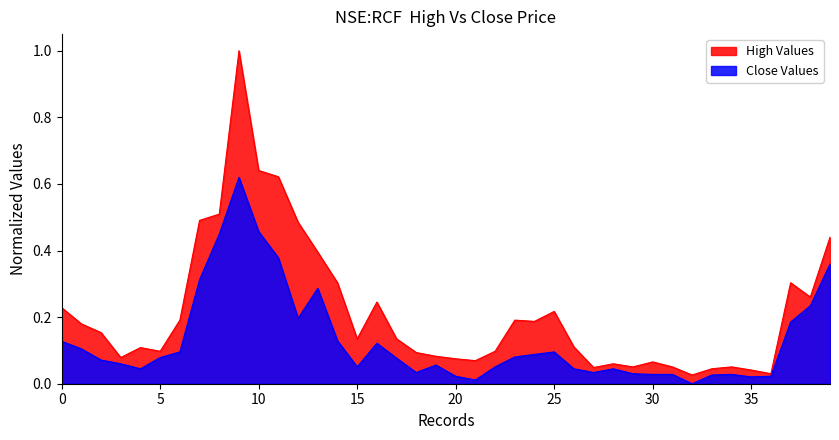

Rank the series at 0 from highest to lowest value.

High Values, Close Values